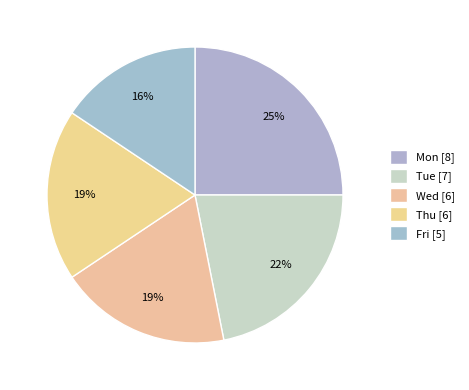

Does Thu represent more than half of the total?

No